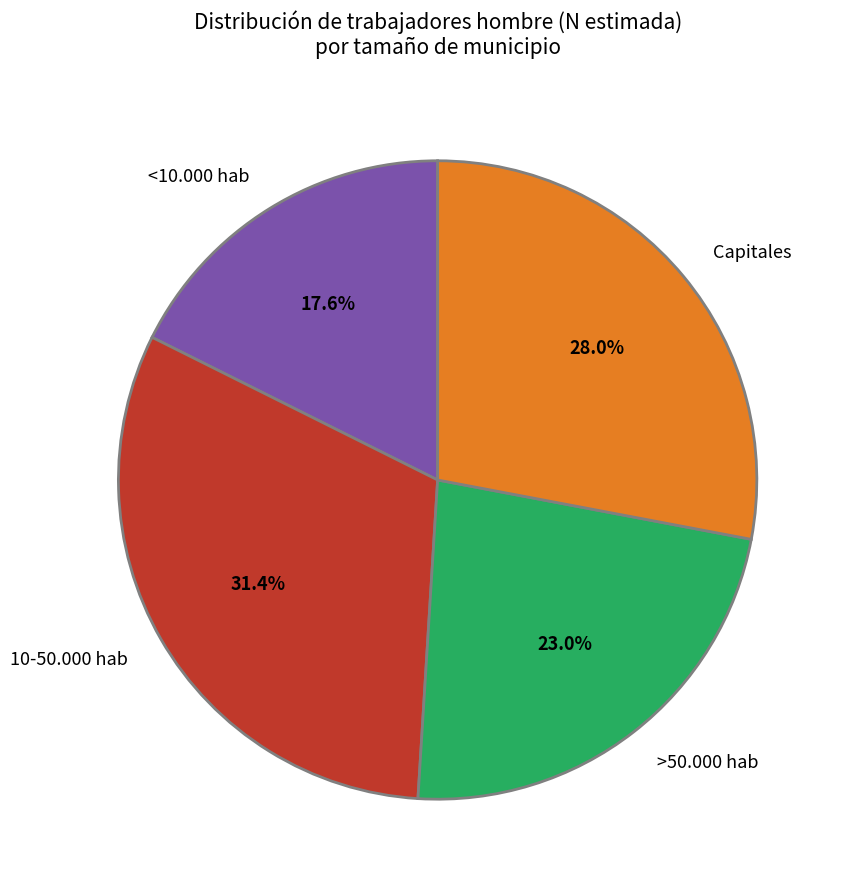

Which slice is the smallest?

<10.000 hab